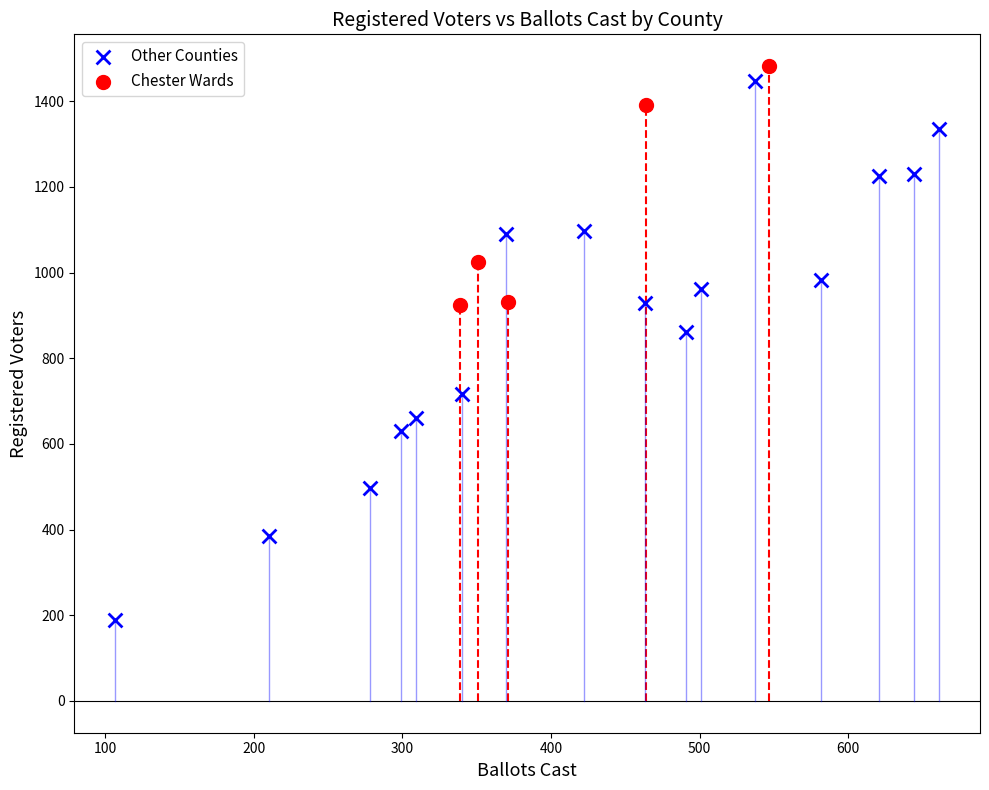

Which series has the largest Y range (max minus min)?

Other Counties